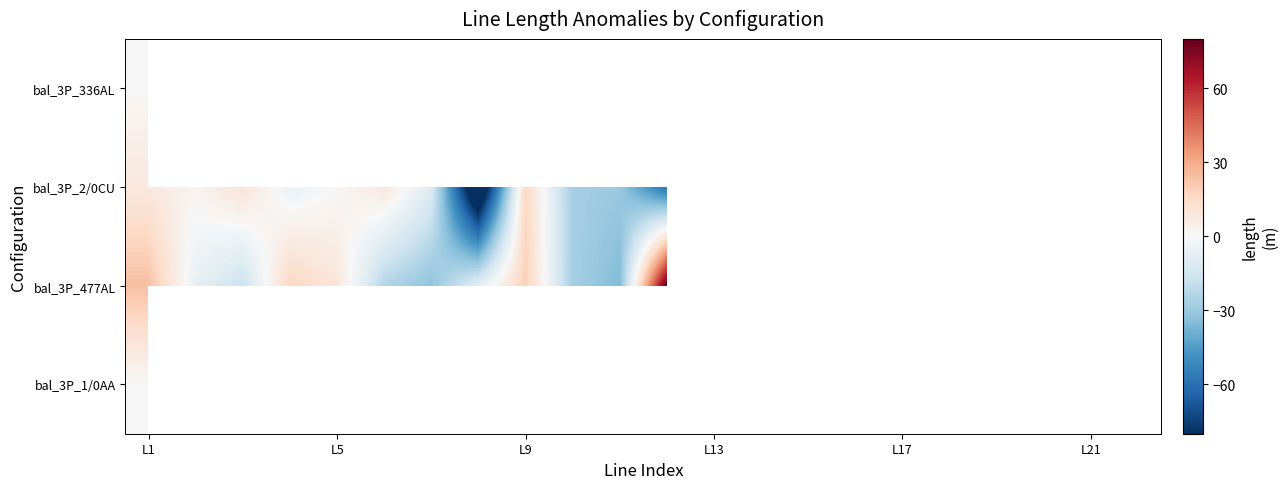

Which series has the largest range (max minus min)?

bal_3P_2/0CU